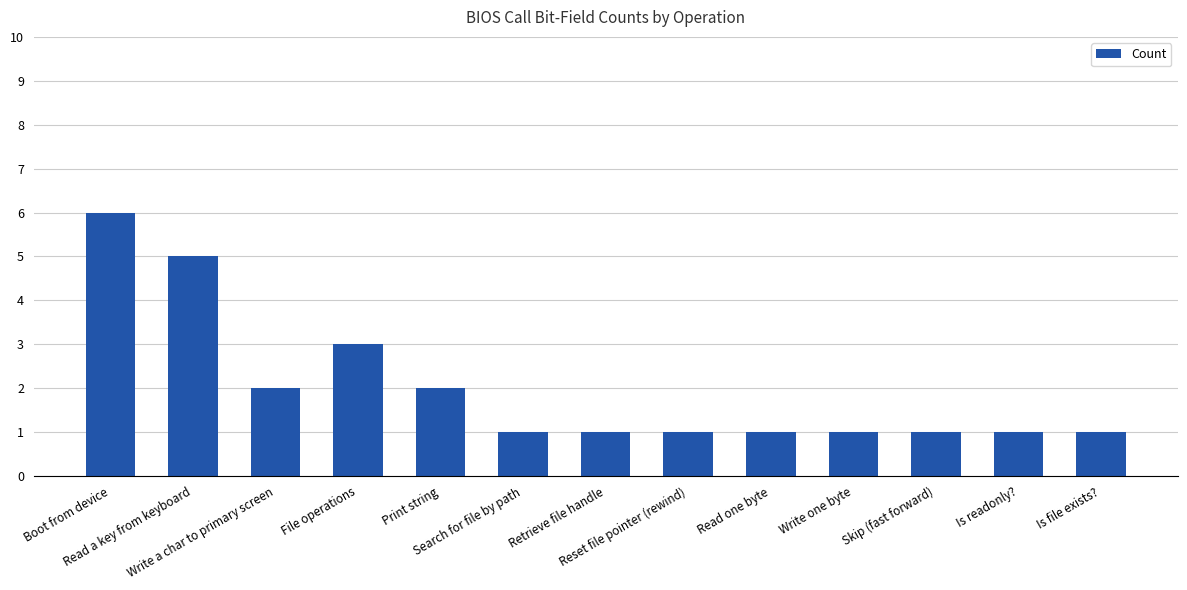

At which label is the value closest to 3?

File operations